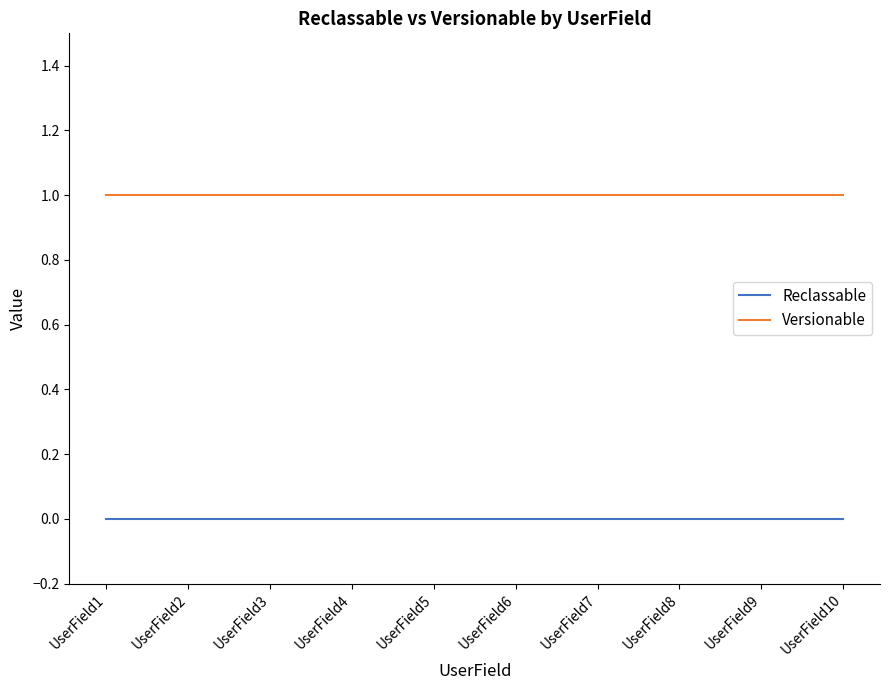

Is the value of Versionable at UserField1 greater than the value of Reclassable at UserField2?

Yes